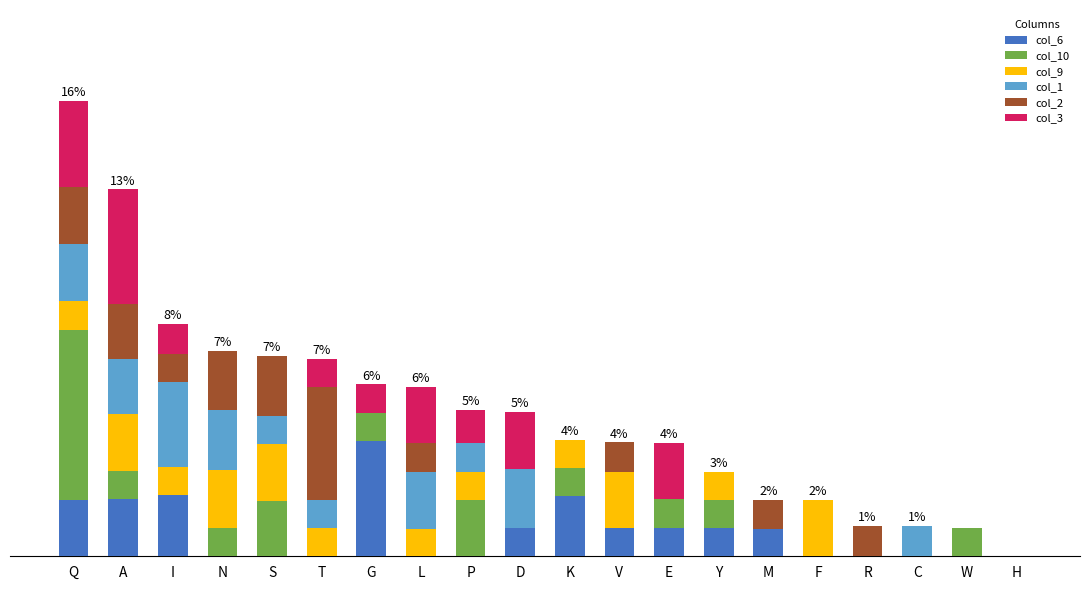

What are all the series names shown in the legend?

col_6, col_10, col_9, col_1, col_2, col_3